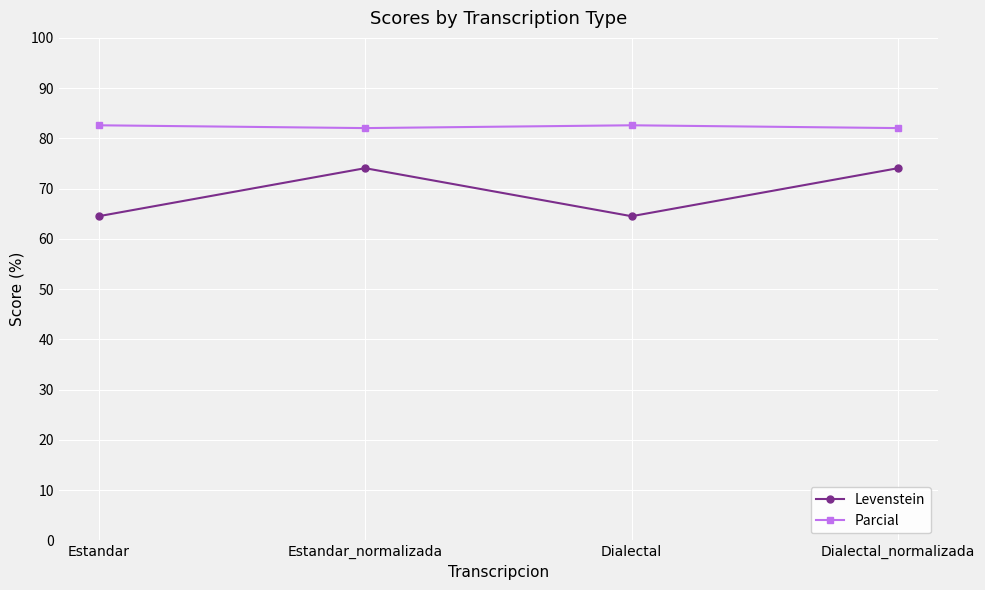

What is the lowest value of the Levenstein series?

64.5